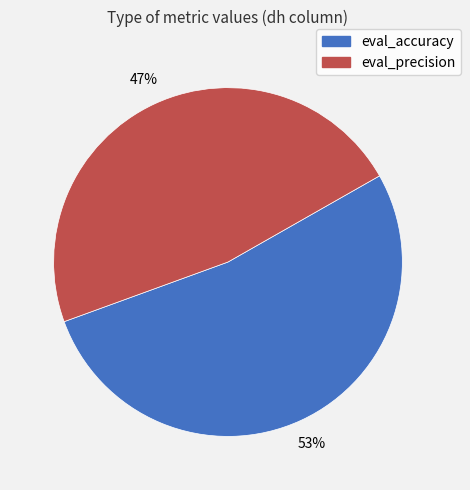

Is eval_precision the majority of the pie?

No